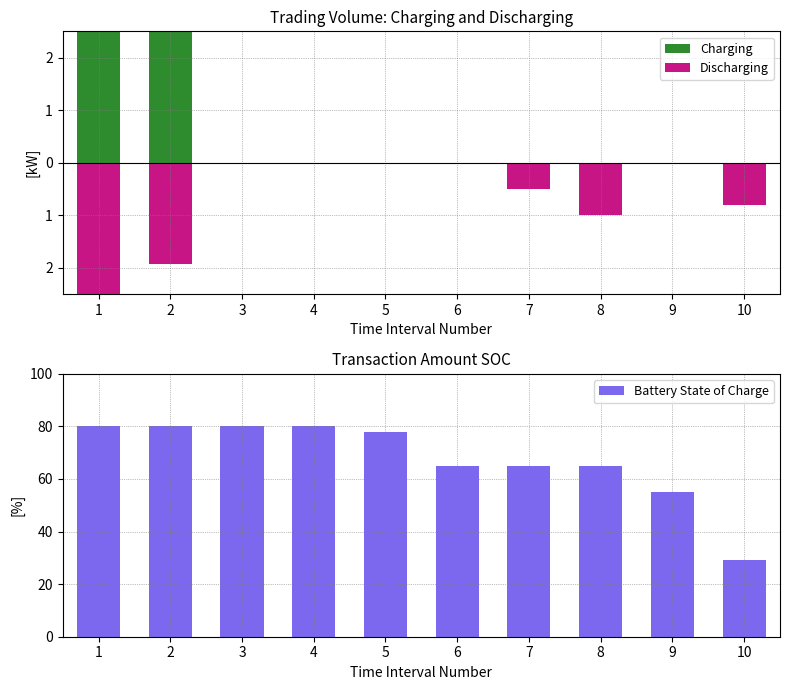

Rank the series by their maximum value, from lowest to highest.

Discharging, Charging, Battery State of Charge